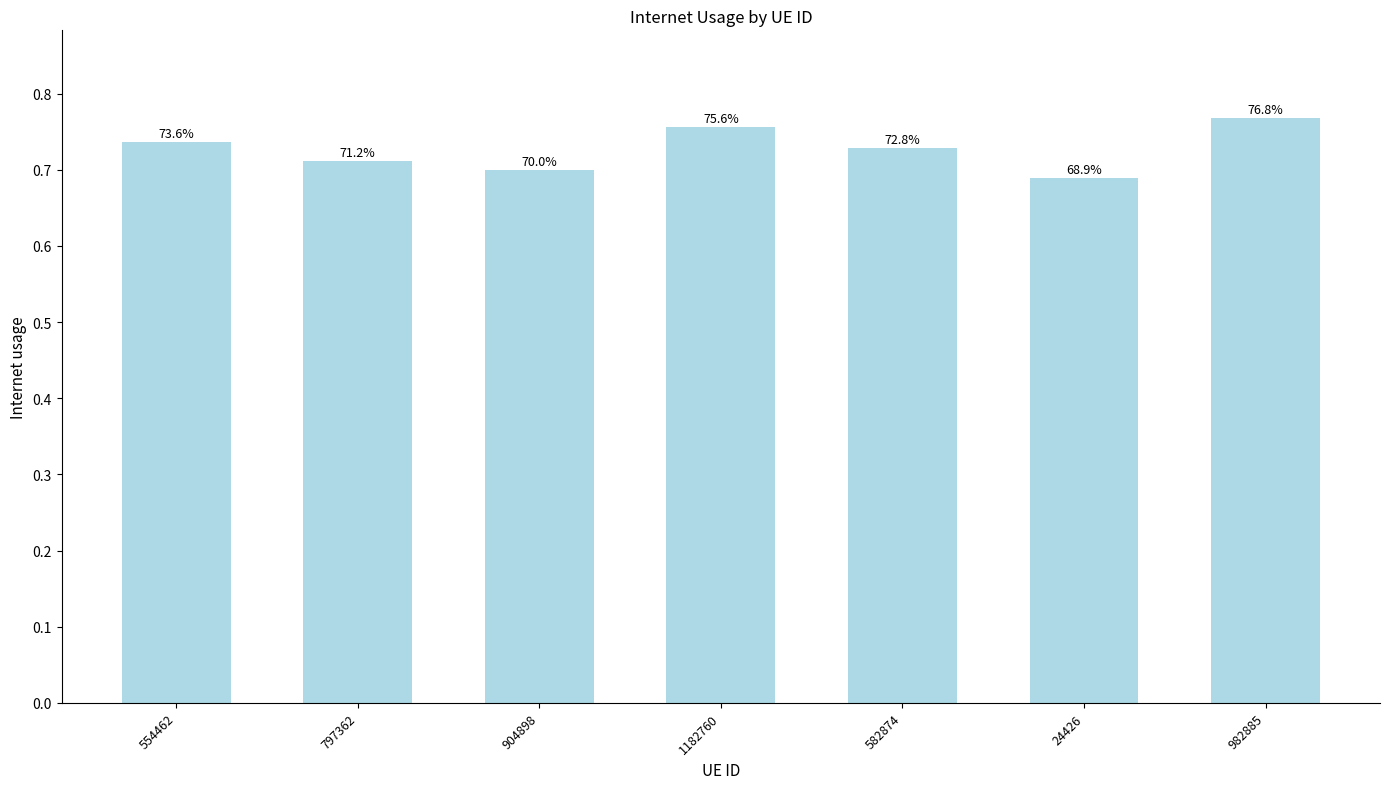

Are the bars horizontal?

No